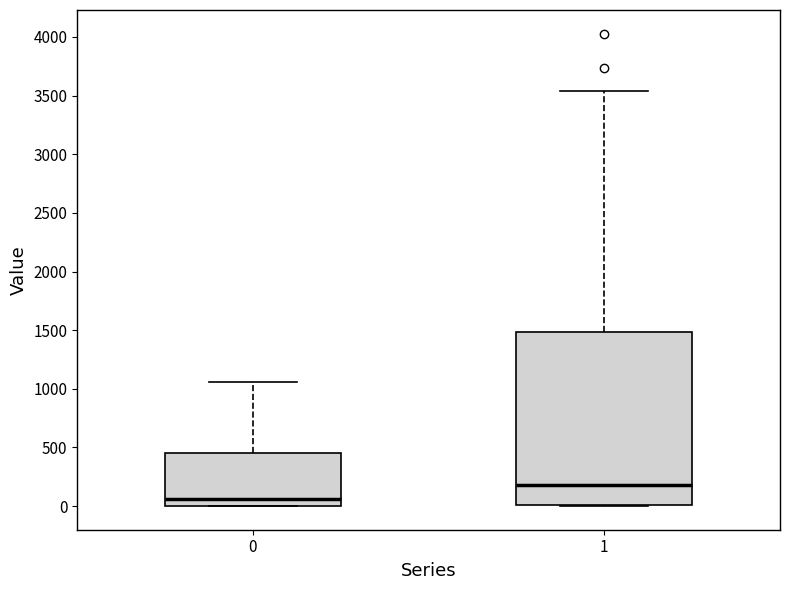

Where is the lower edge of the box at x = 1 on the y-axis? The values are not printed on the chart, so give them approximately, as read against the axis.

0